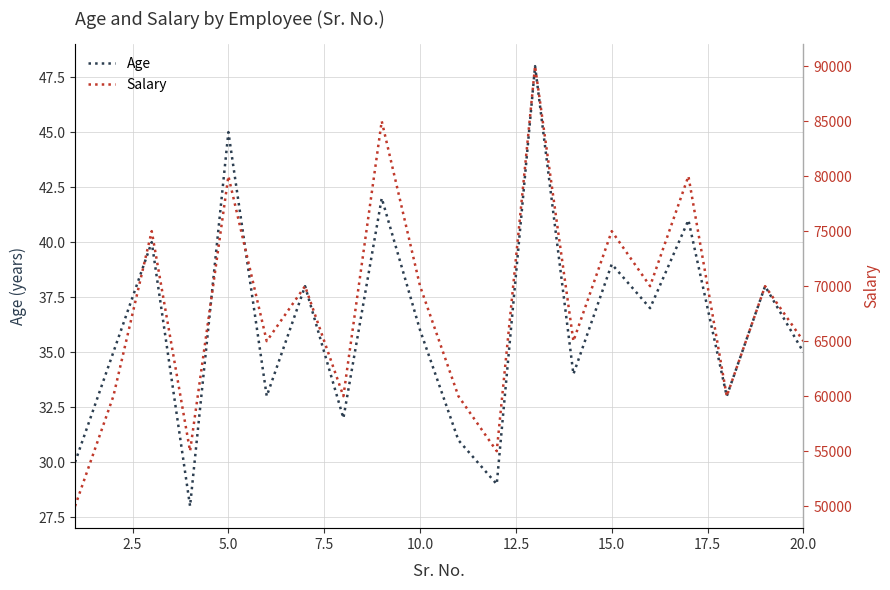

How many interior local peaks does the Age series have?

8